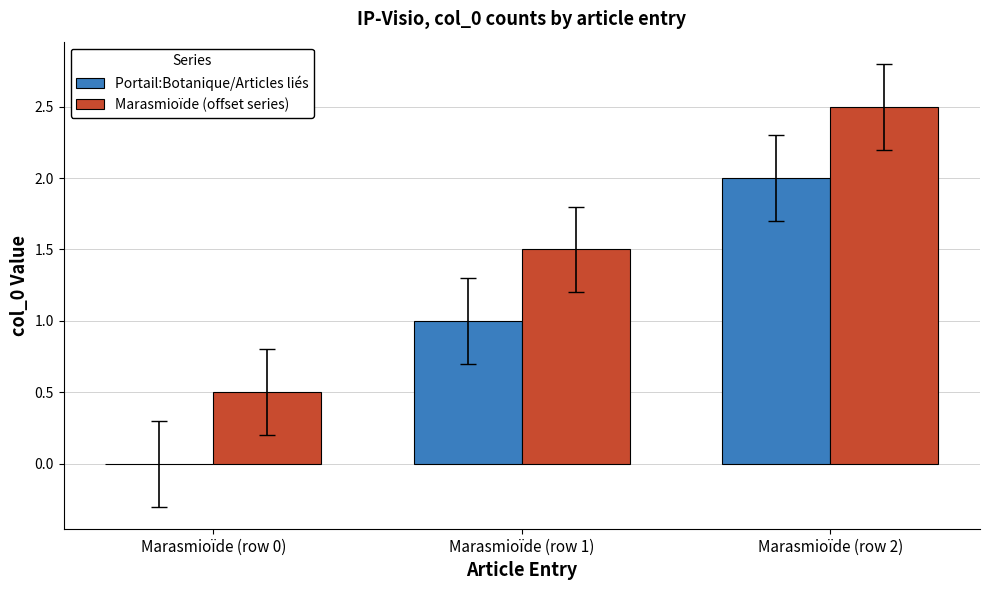

What is the sum of the Portail:Botanique/Articles liés values at Marasmioïde (row 2) and Marasmioïde (row 1)?

3.0